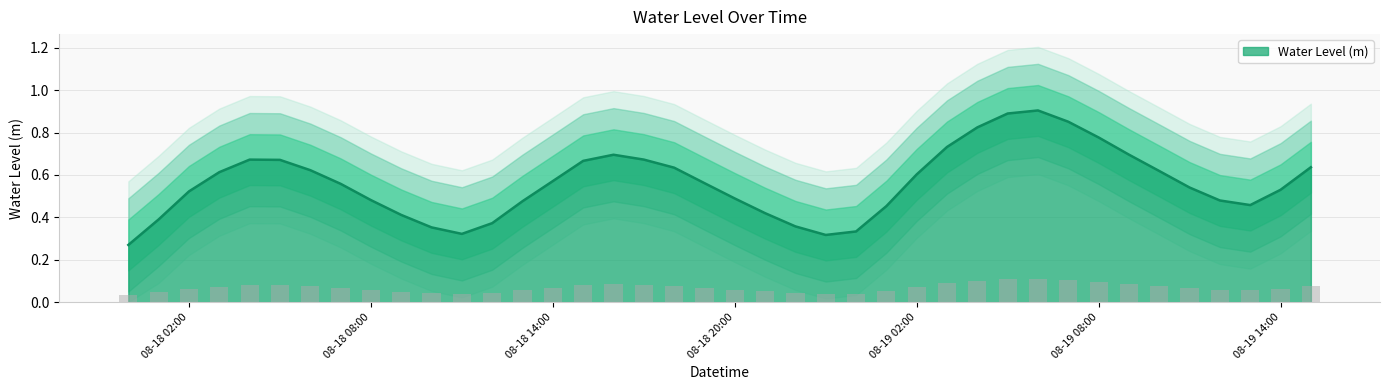

List the labels in order of value, largest first.

2025-08-19 06:00:00, 2025-08-19 05:00:00, 2025-08-19 07:00:00, 2025-08-19 04:00:00, 2025-08-19 08:00:00, 2025-08-19 03:00:00, 2025-08-19 09:00:00, 2025-08-18 16:00:00, 2025-08-18 17:00:00, 2025-08-18 04:00:00, 2025-08-18 05:00:00, 2025-08-18 15:00:00, 2025-08-19 15:00:00, 2025-08-18 18:00:00, 2025-08-18 06:00:00, 2025-08-19 10:00:00, 2025-08-18 03:00:00, 2025-08-19 02:00:00, 2025-08-18 14:00:00, 2025-08-18 19:00:00, 2025-08-18 07:00:00, 2025-08-19 11:00:00, 2025-08-19 14:00:00, 2025-08-18 02:00:00, 2025-08-18 20:00:00, 2025-08-18 08:00:00, 2025-08-19 12:00:00, 2025-08-18 13:00:00, 2025-08-19 13:00:00, 2025-08-19 01:00:00, 2025-08-18 21:00:00, 2025-08-18 09:00:00, 2025-08-18 01:00:00, 2025-08-18 12:00:00, 2025-08-18 22:00:00, 2025-08-18 10:00:00, 2025-08-19 00:00:00, 2025-08-18 11:00:00, 2025-08-18 23:00:00, 2025-08-18 00:00:00